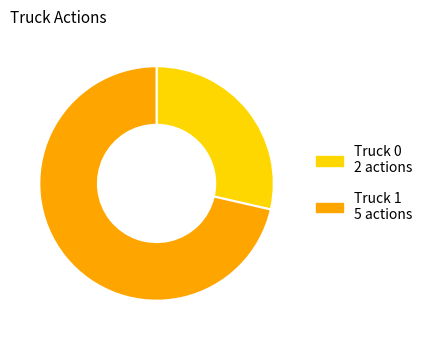

Does any single category account for the majority?

Yes